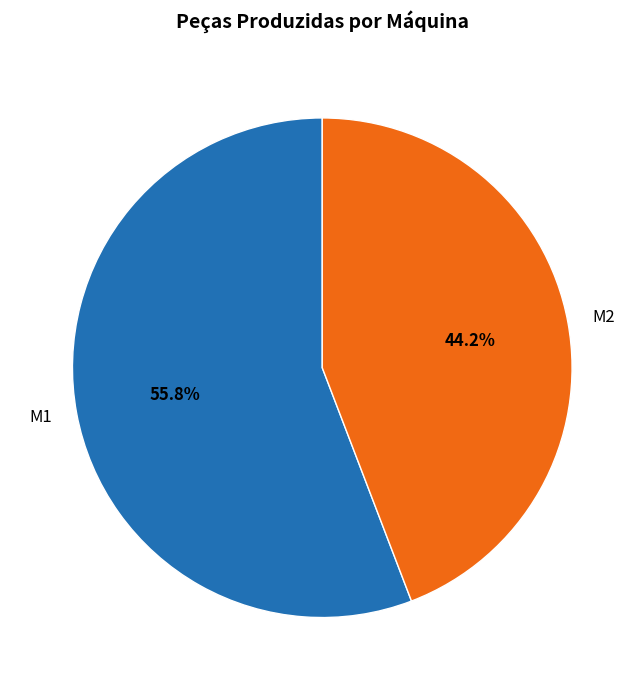

To the nearest percent, what portion does M1 represent?

56%